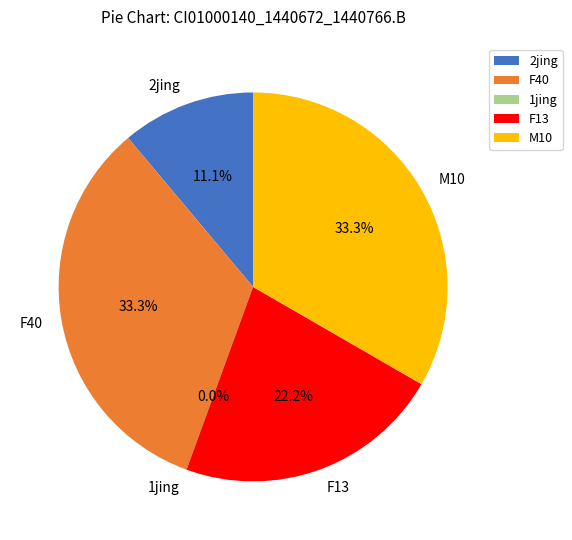

What percentage is the 2jing slice, to the nearest percent?

11%